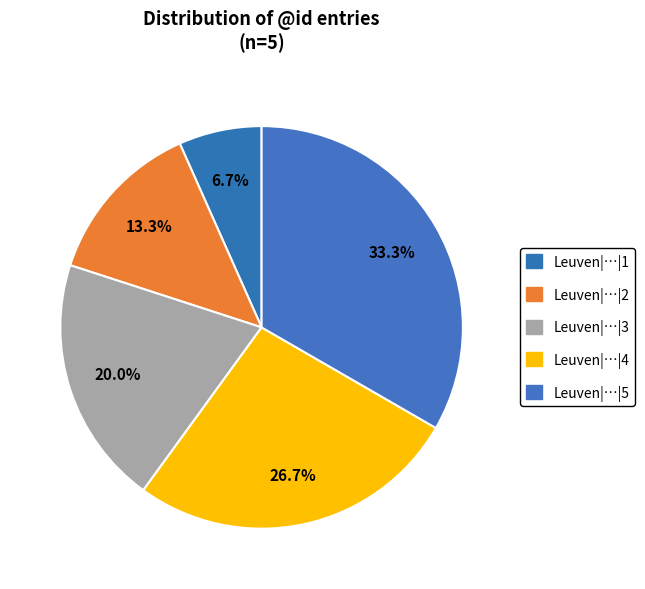

How many segments does this pie chart have?

5